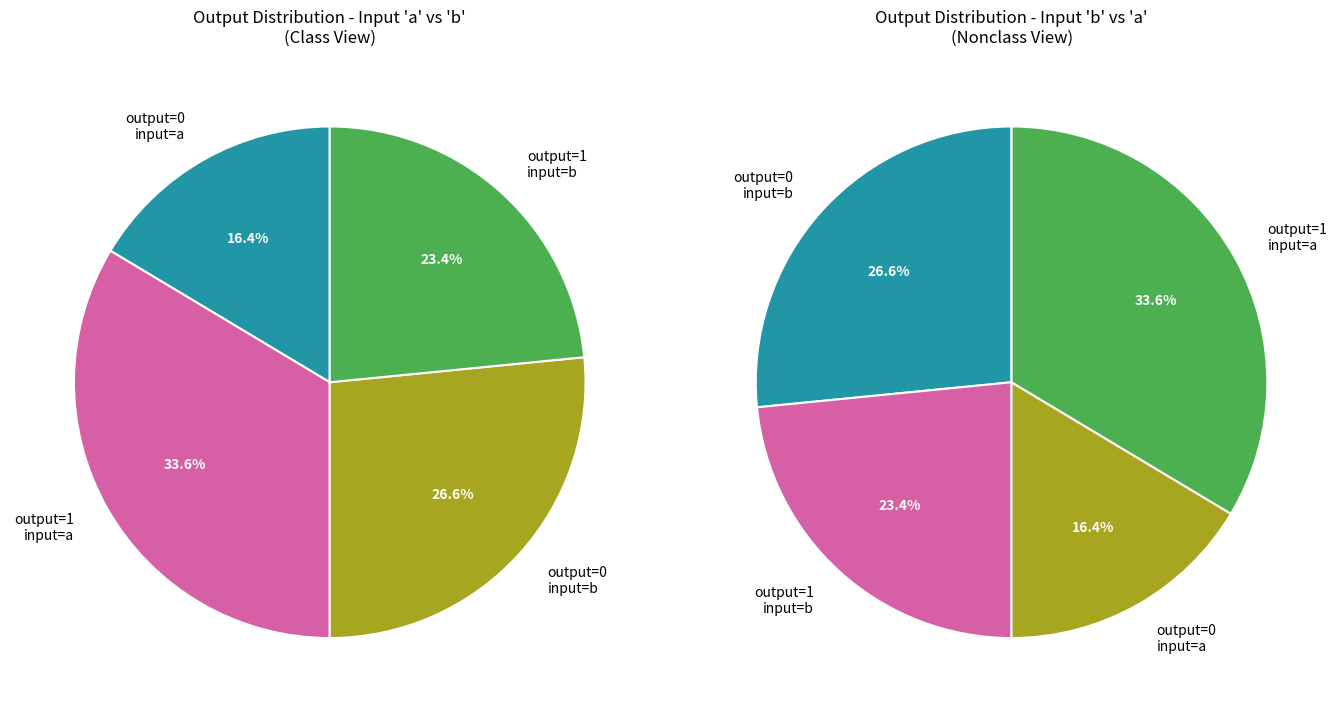

How many slices are in this pie chart?

4